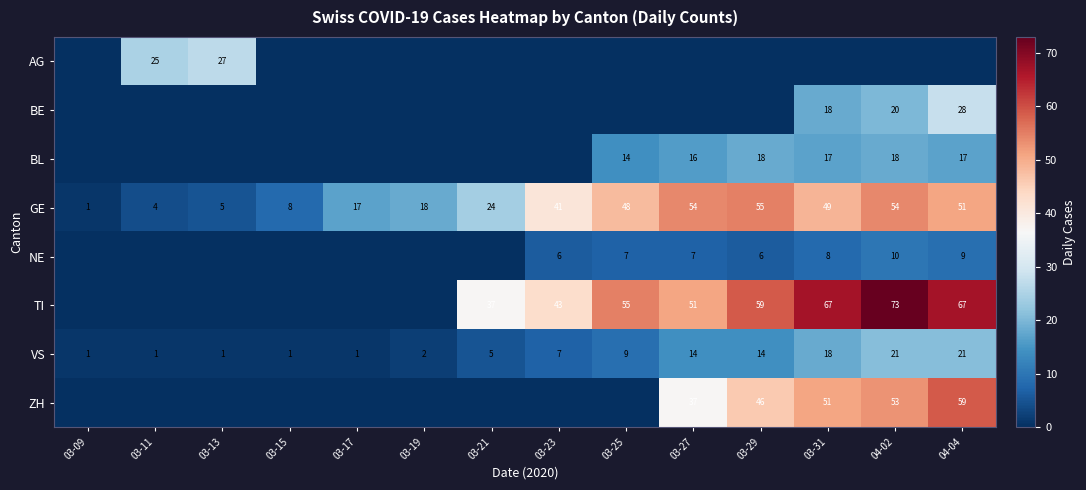

What is the total value across all series at 03-11?

30